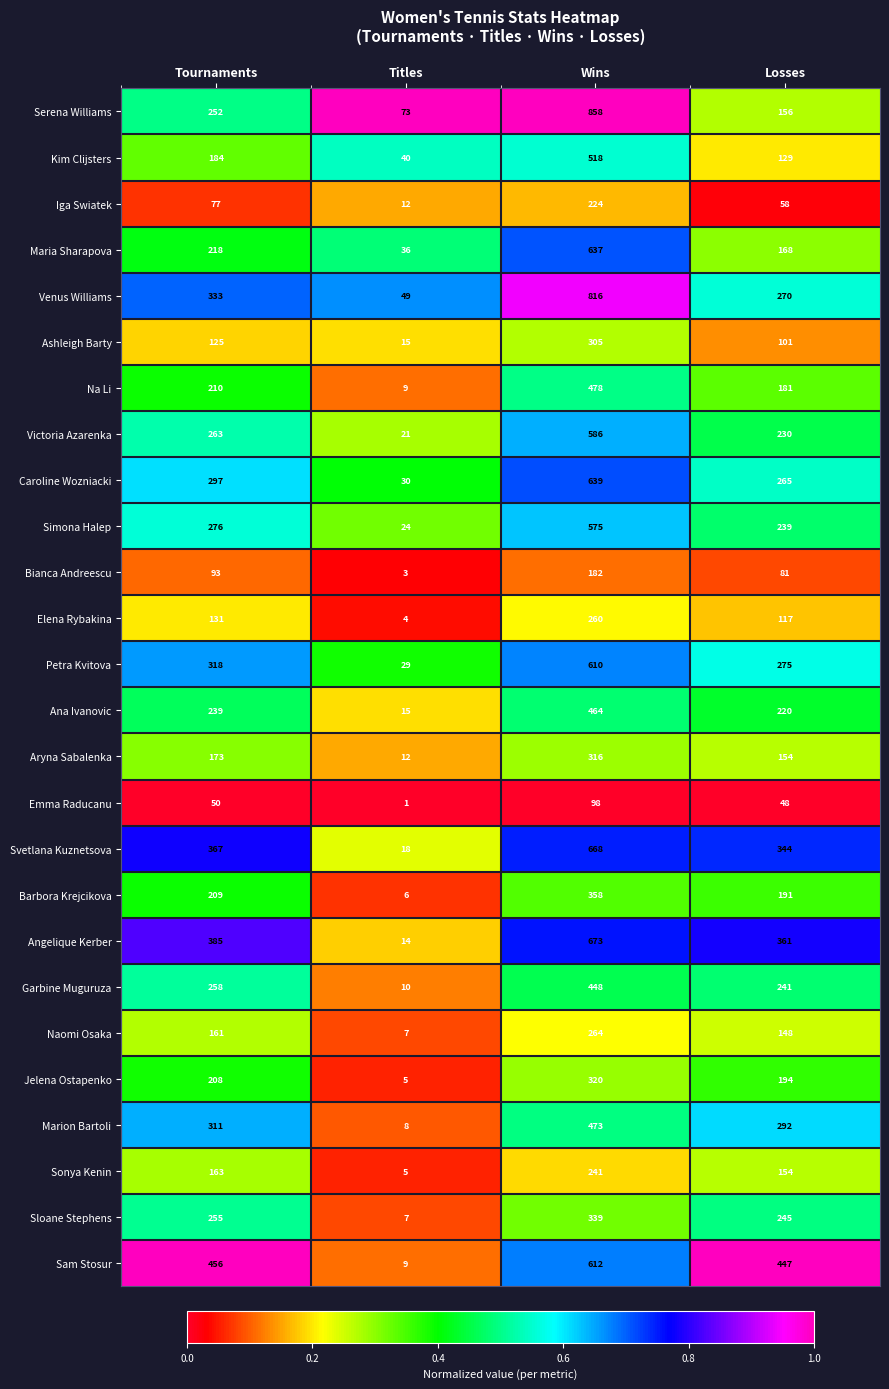

Is it true that Ana Ivanovic equals 220 at Losses?

True